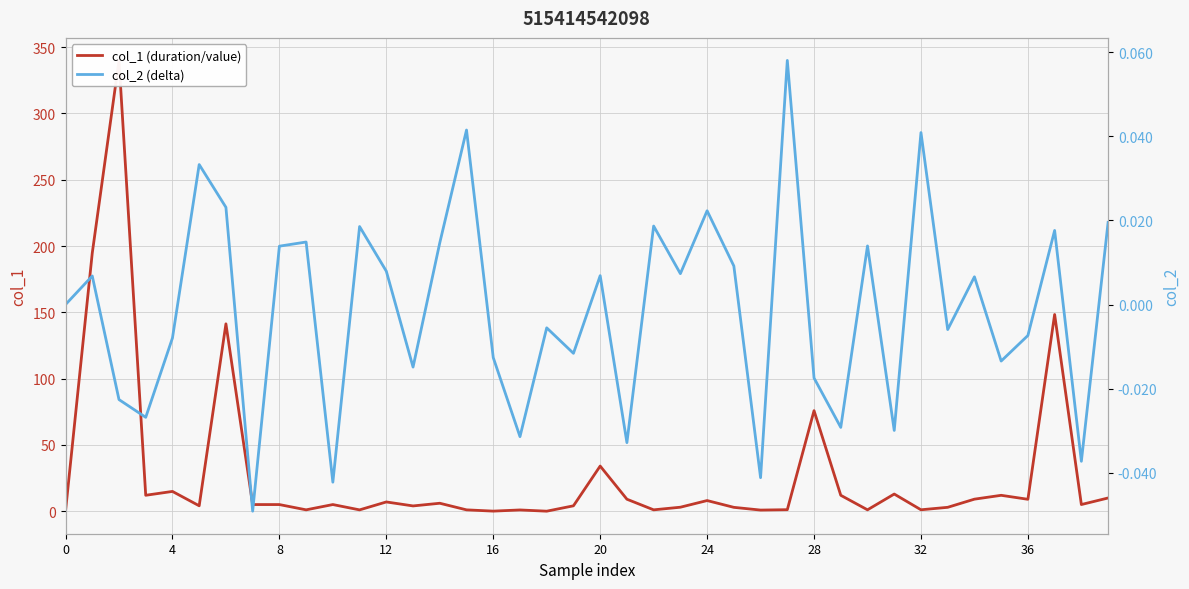

The col_2 (delta) series shows 0.1 at 15. True or false?

False